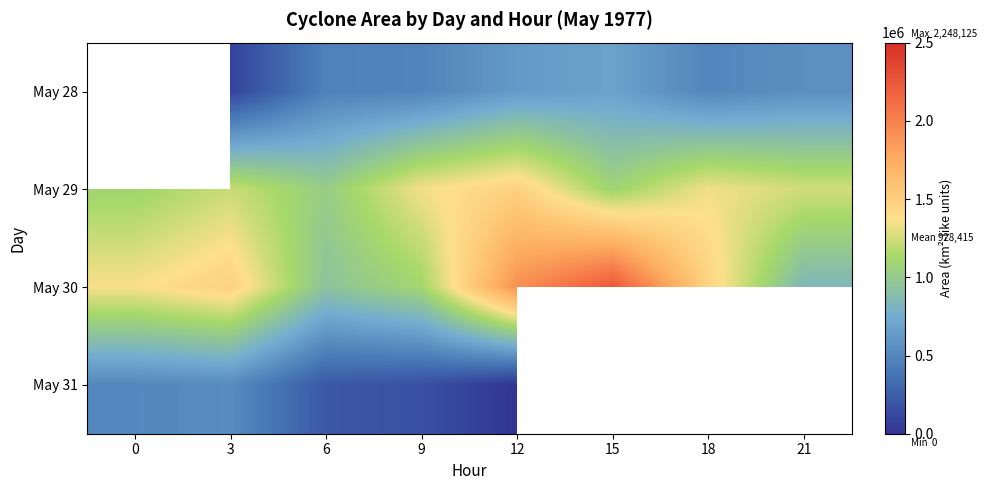

Is the value of May 31 at 9 greater than the value of May 29 at 0?

No